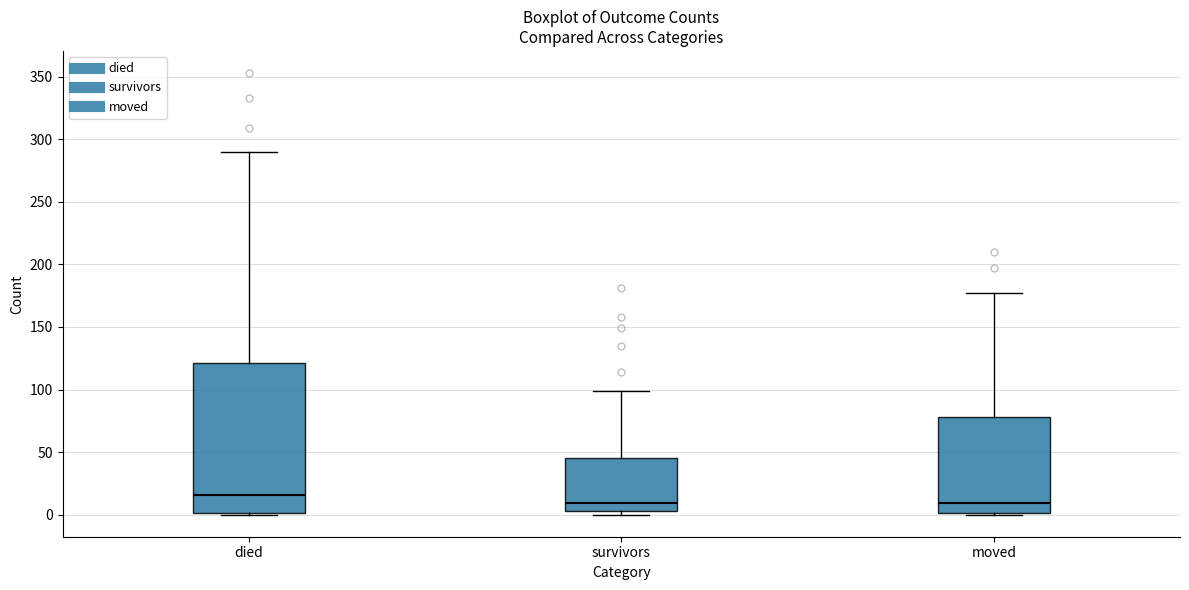

Which box is the tallest, from its lower edge to its upper edge?

died